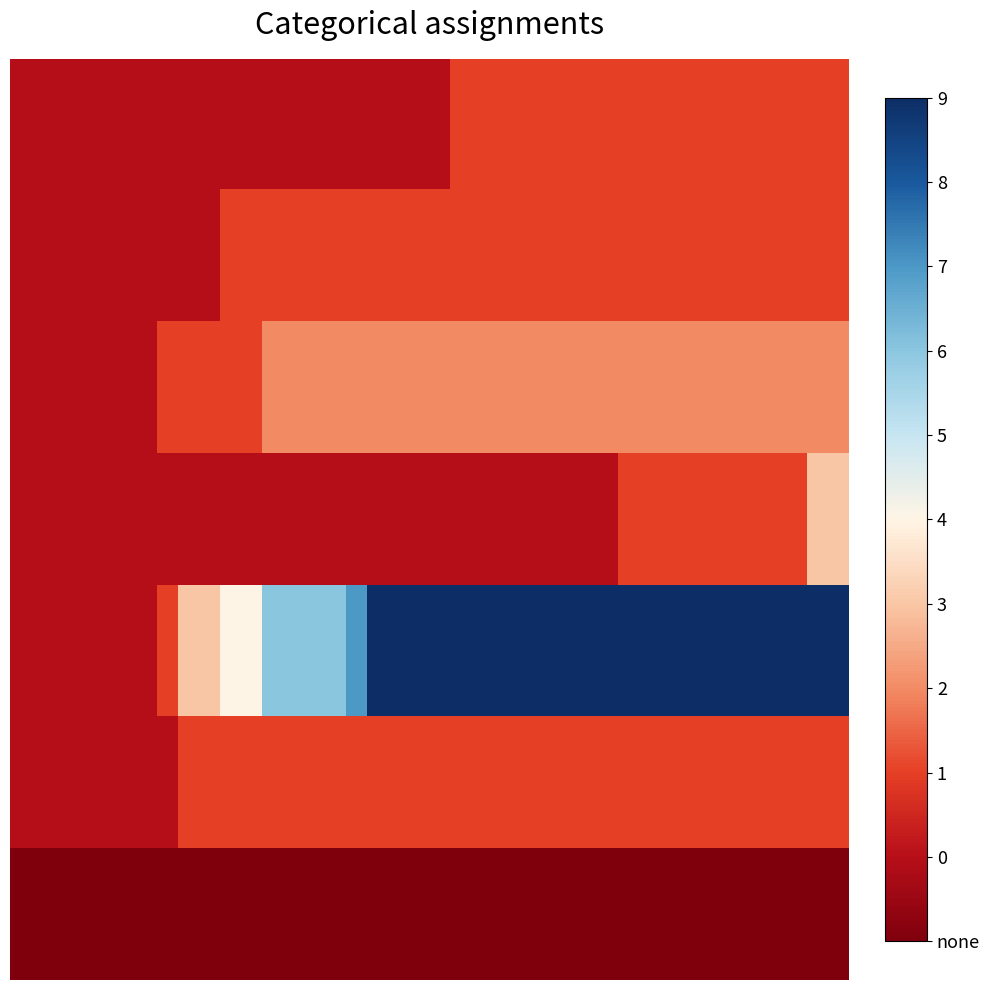

At how many categories does at least one series exceed 0?

33